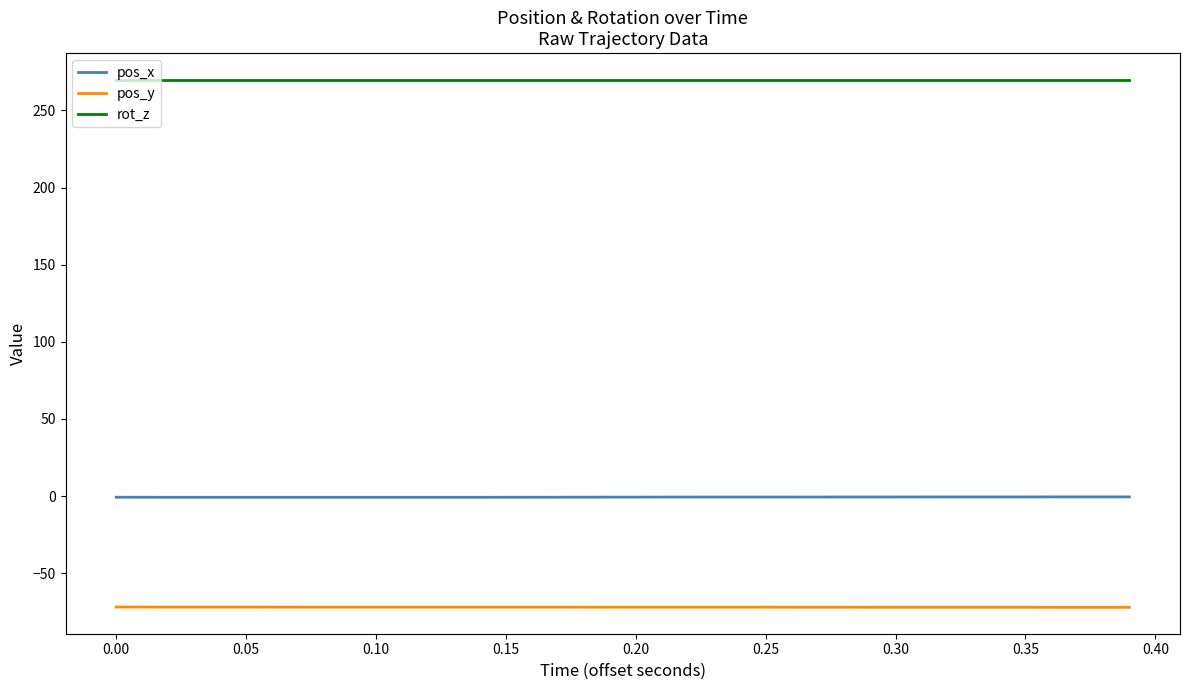

List the series in order of their peak value, lowest first.

pos_y, pos_x, rot_z